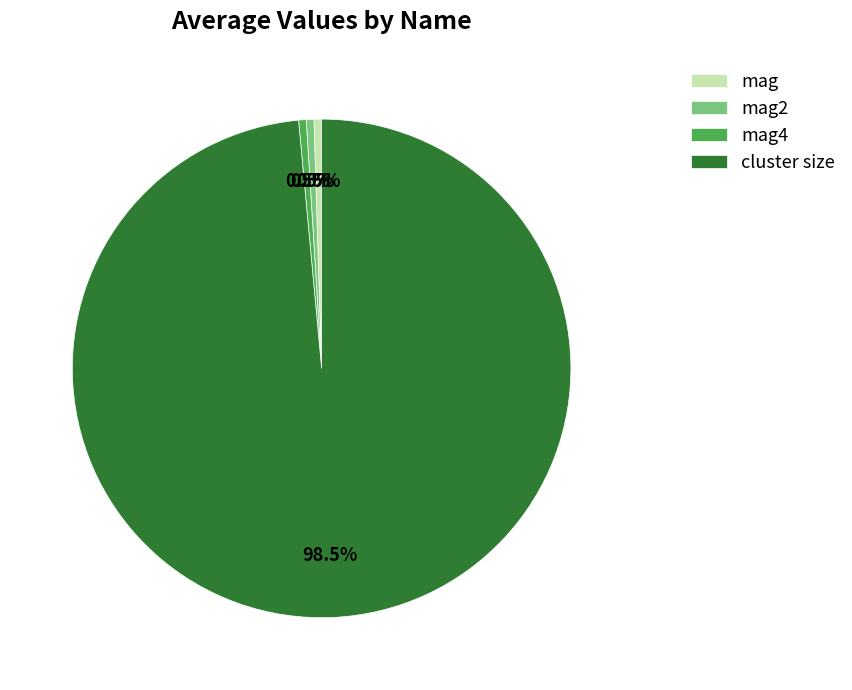

Between cluster size and mag4, which is larger?

cluster size